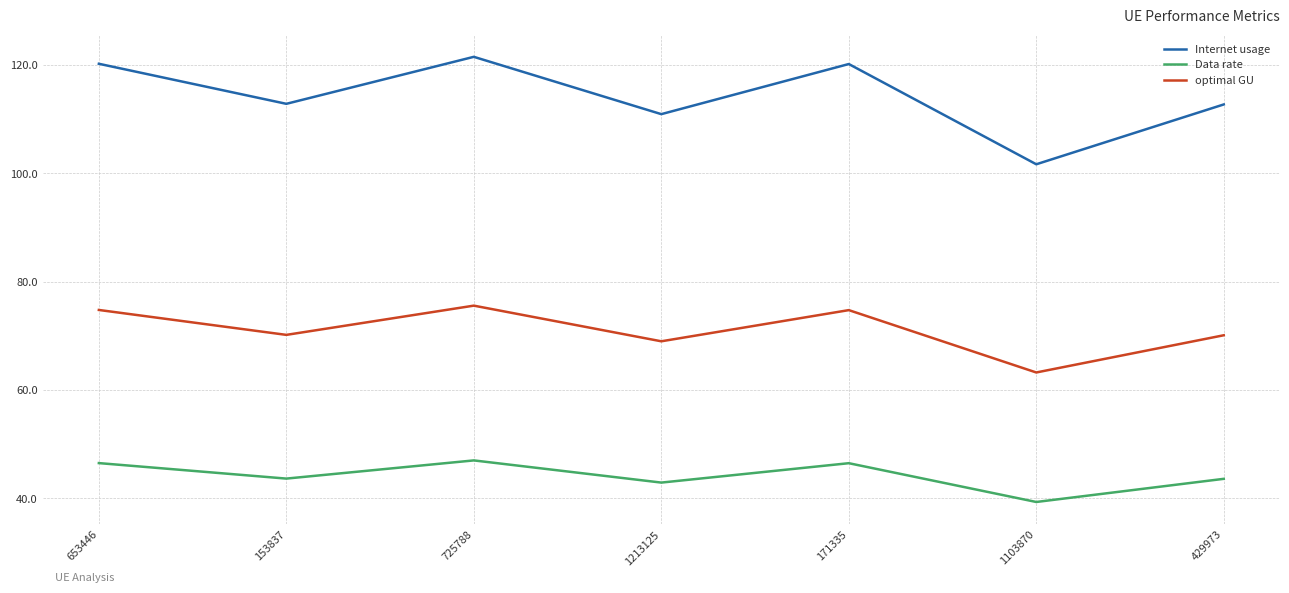

Rank the series by their maximum value, from lowest to highest.

Data rate, optimal GU, Internet usage